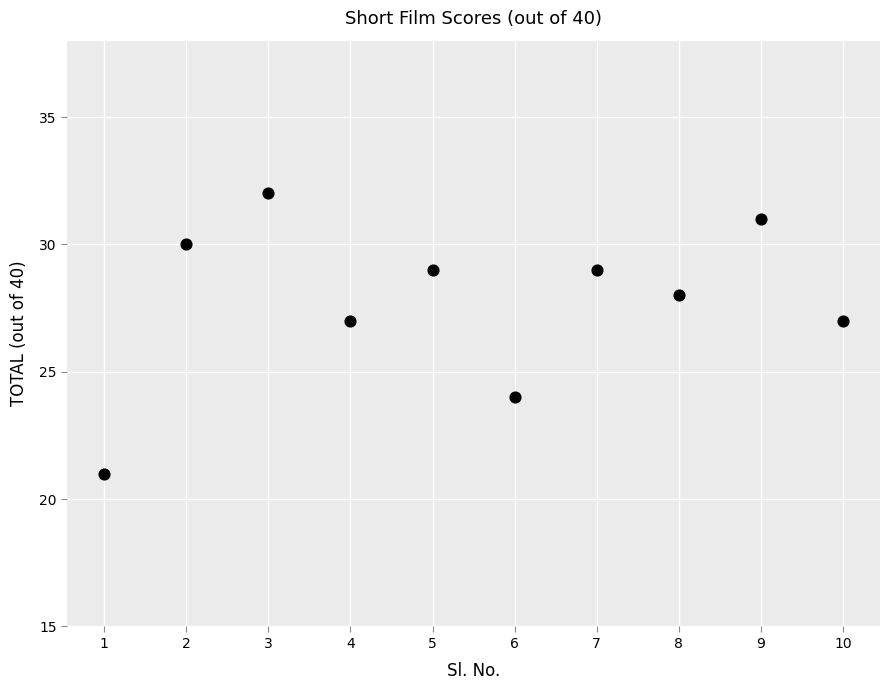

What is the average Y value?

28